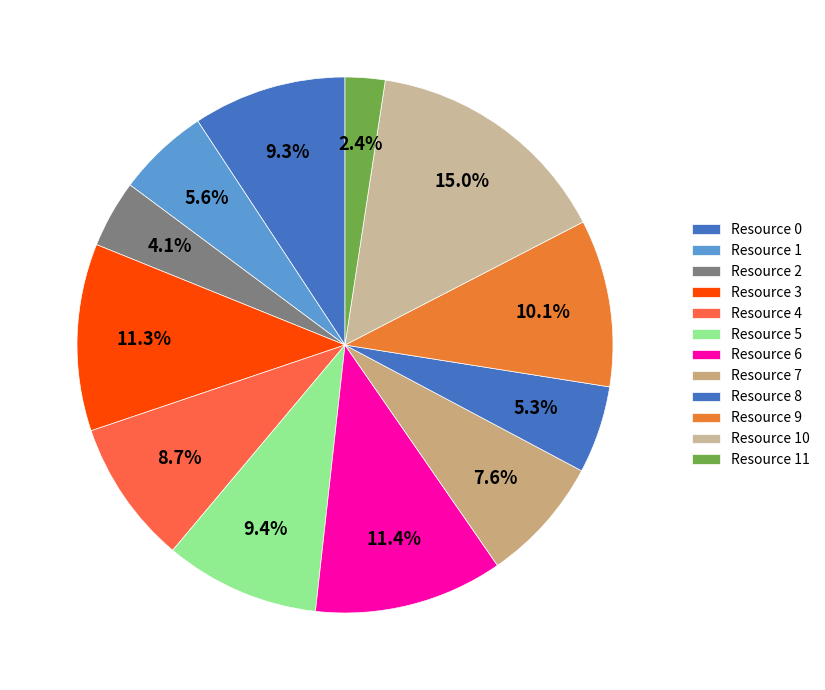

To the nearest percent, what is the difference between the Resource 6 and Resource 4 slice percentages?

3%